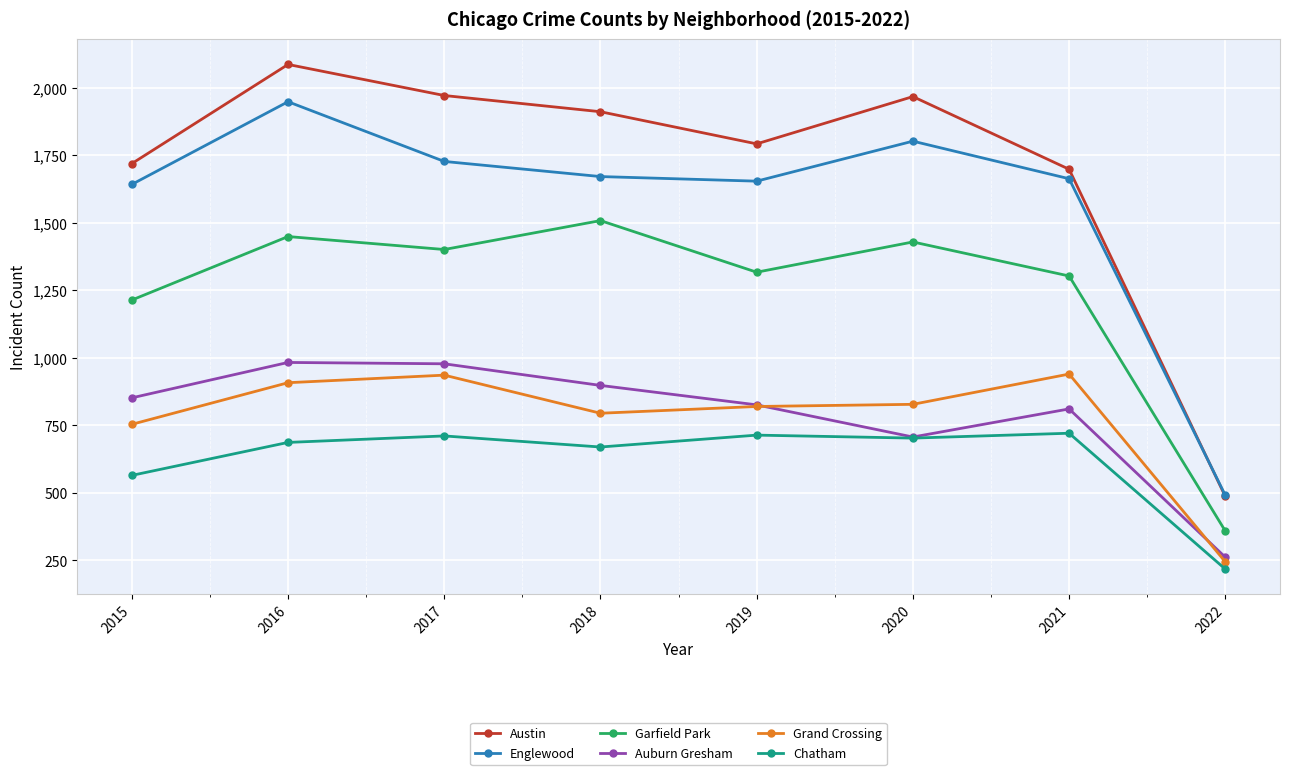

Is it true that Austin equals 1967 at 2020?

True